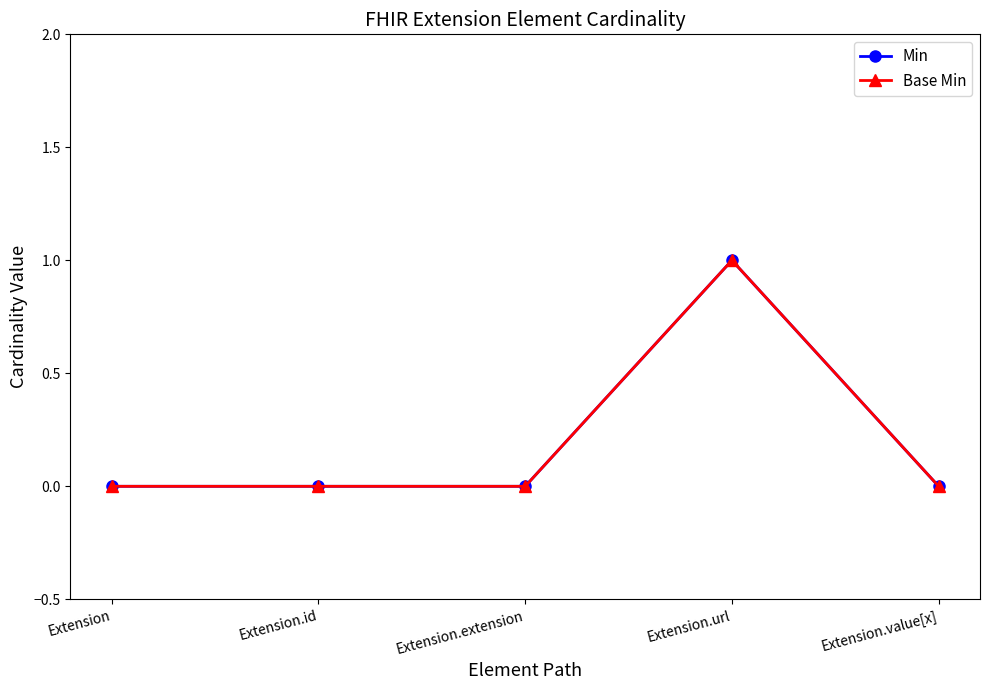

Is this an area chart (filled region under the line)?

No